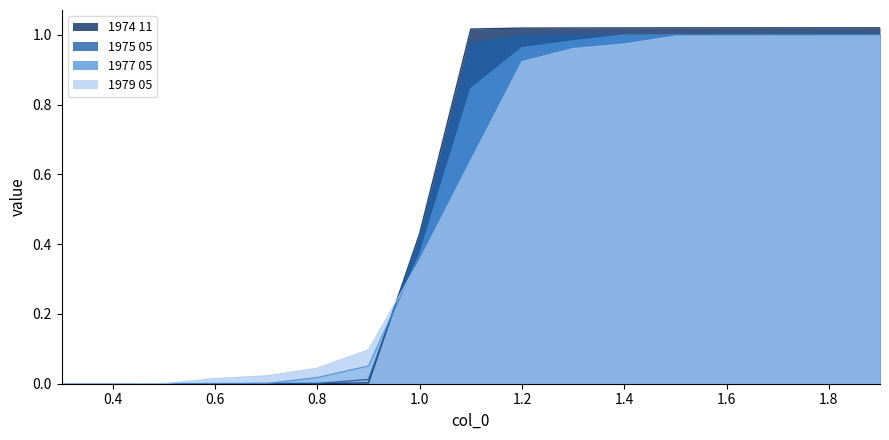

Where do 1974 11 and 1975 05 first cross each other?

0.7 and 0.8